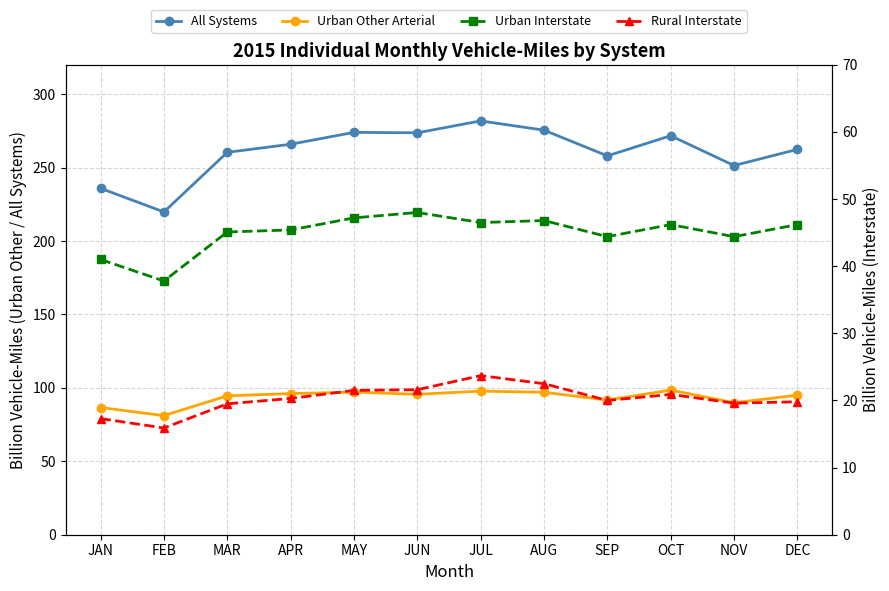

Rank the series at AUG from highest to lowest value.

All Systems, Urban Other Arterial, Urban Interstate, Rural Interstate